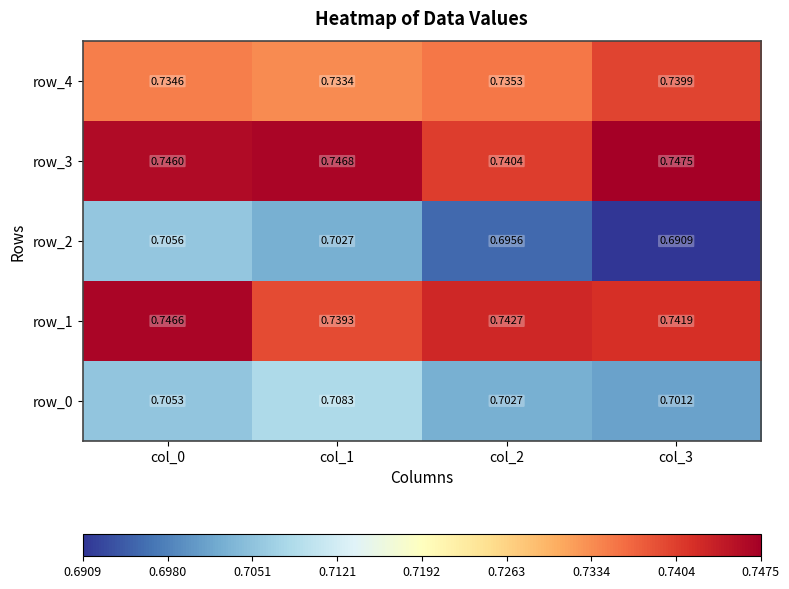

Is the value of row_2 at col_1 greater than the value of row_1 at col_0?

No